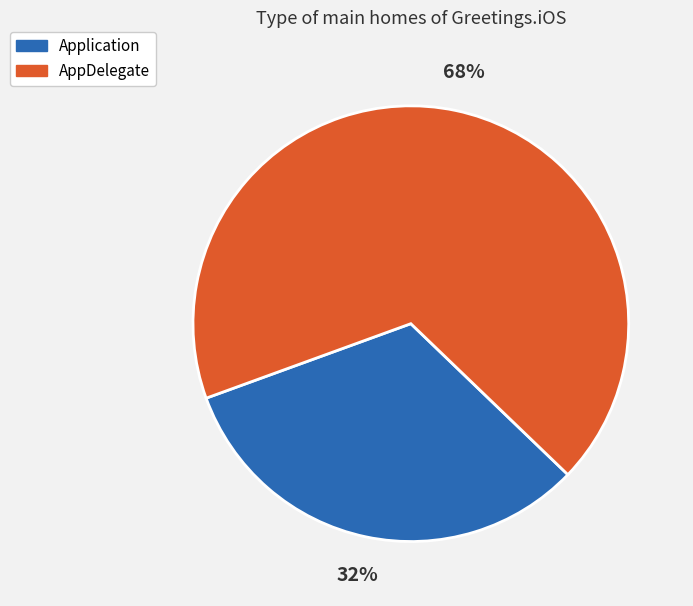

How many segments does this pie chart have?

2